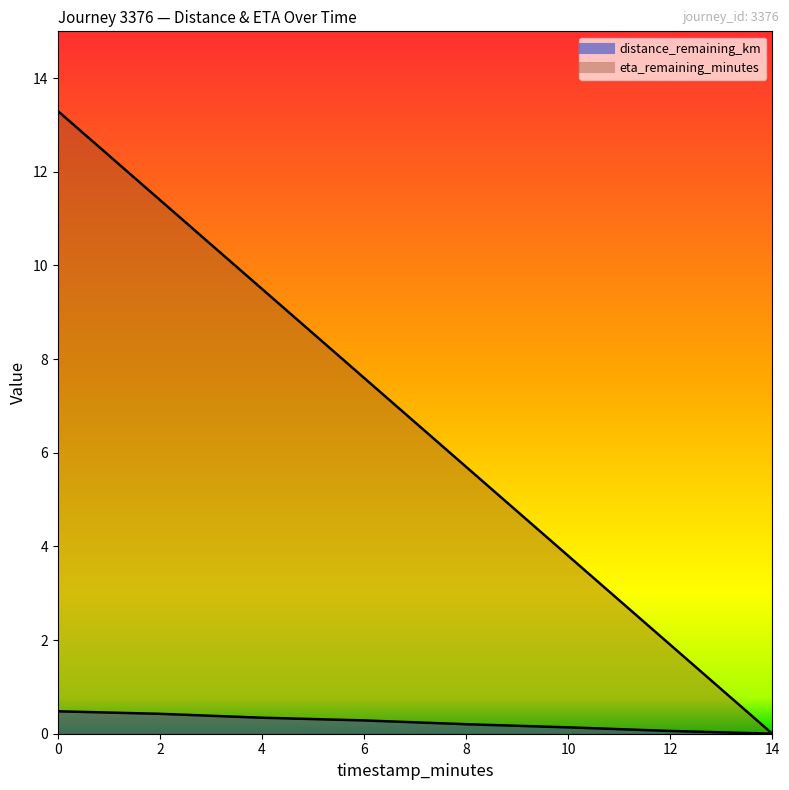

How many lines are shown in the chart?

2